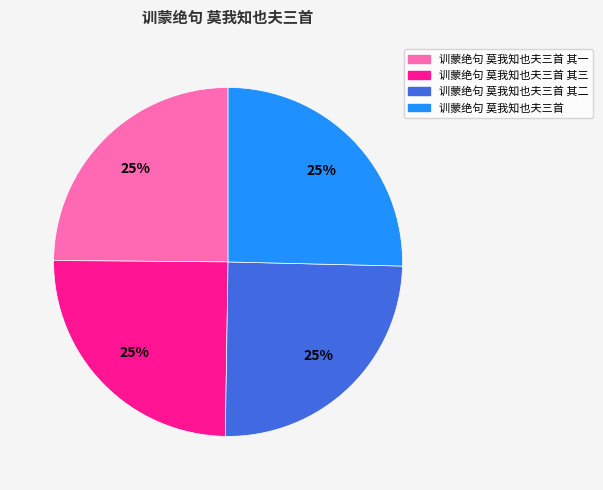

Does any single category account for the majority?

No